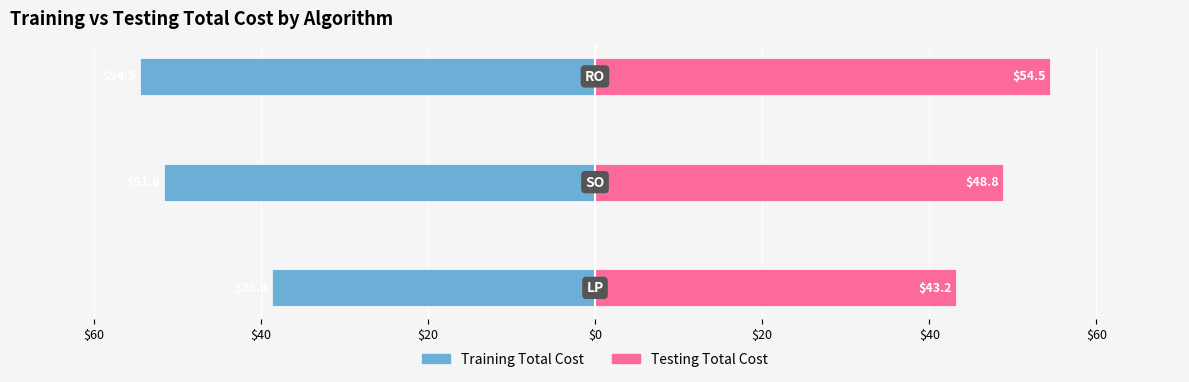

Reading left to right, transcribe all the data shown in this chart.

Training Total Cost: -38.6	-51.6	-54.5
Testing Total Cost: 43.2	48.8	54.5